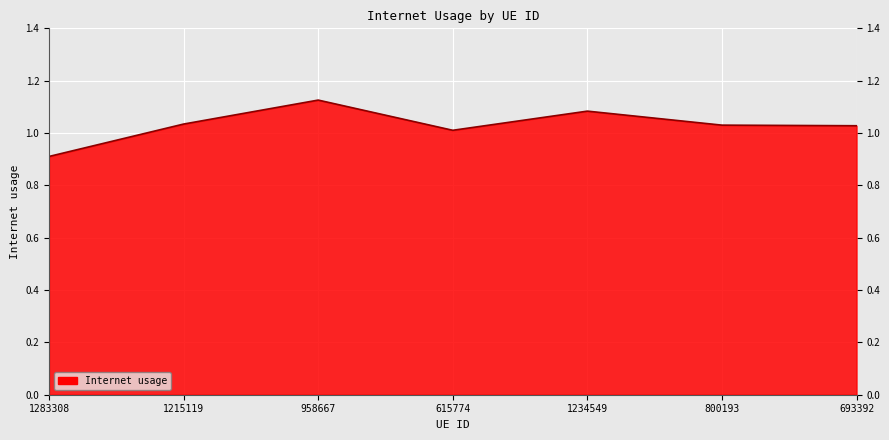

Which label corresponds to the smallest value in the chart?

1283308